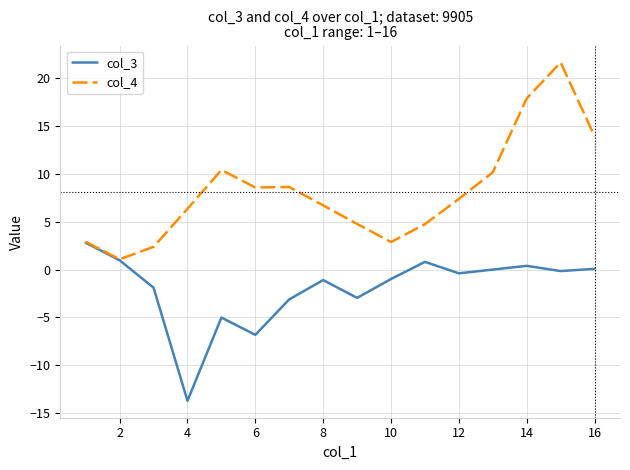

List the series in order of their peak value, highest first.

col_4, col_3